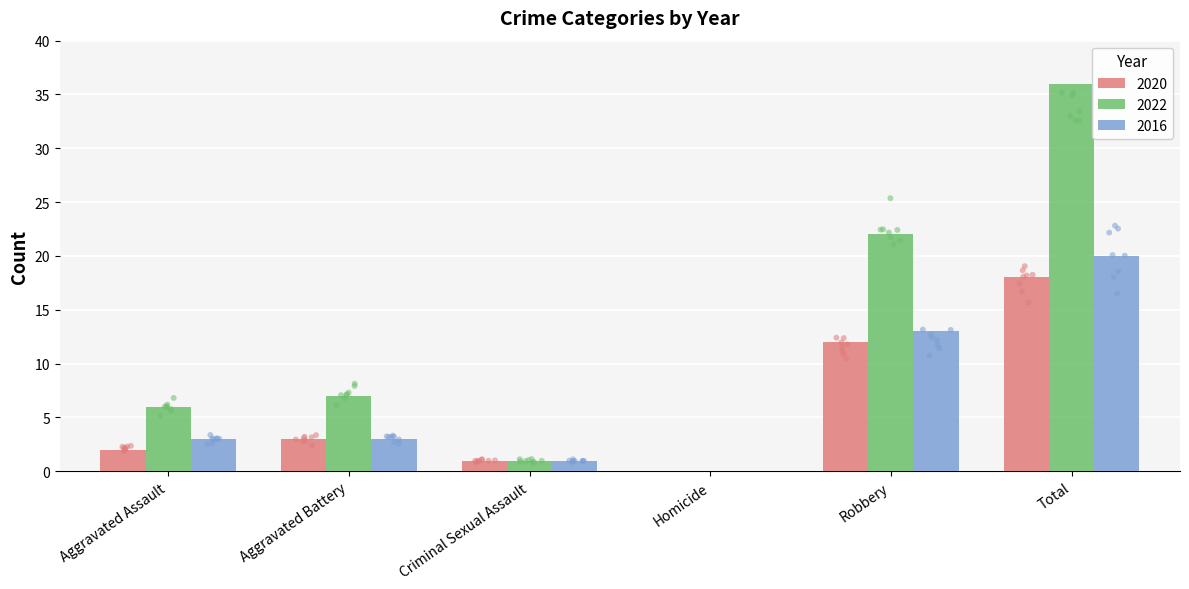

Is the value of 2022 at Total greater than the value of 2016 at Total?

Yes